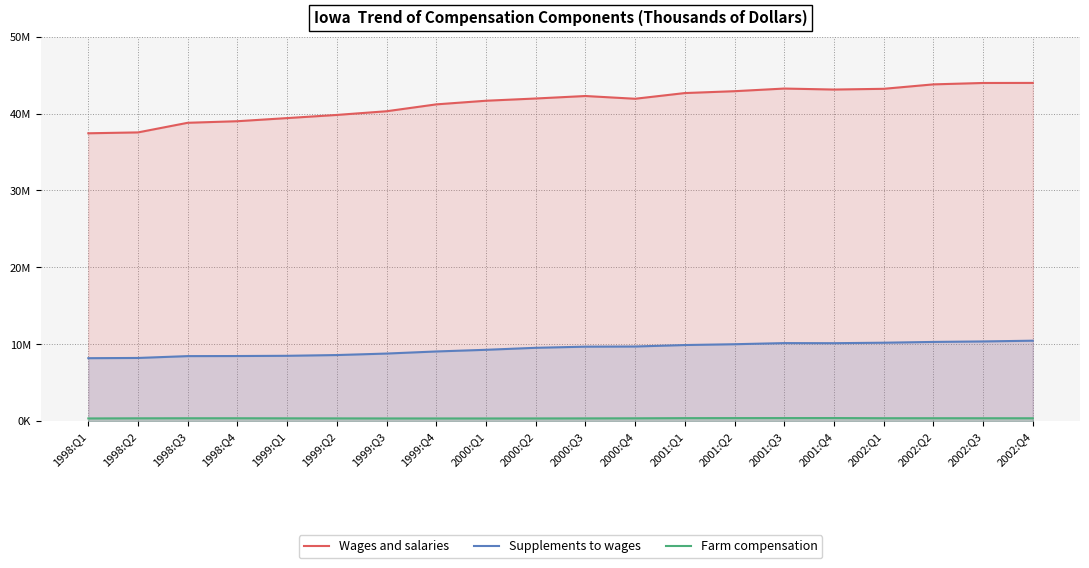

Is it true that Farm compensation equals 254452 at 2001:Q4?

False